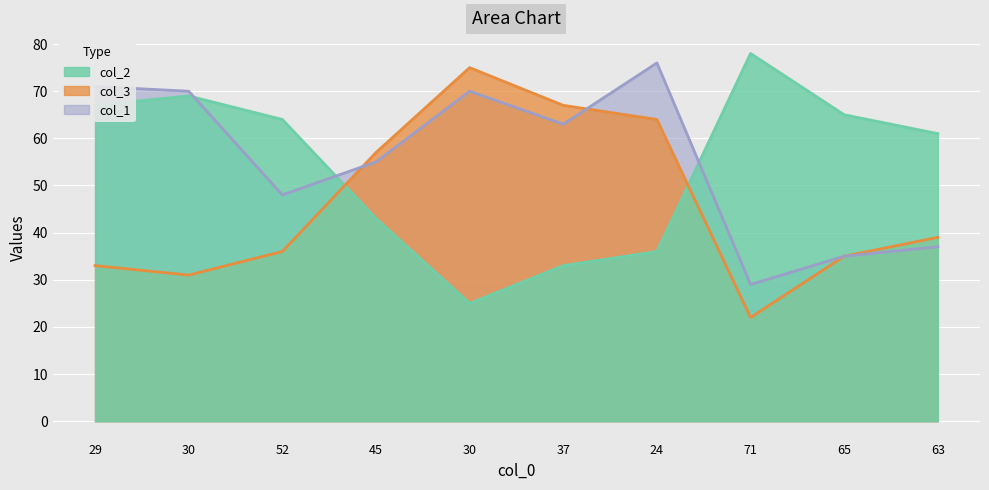

How many values in the col_3 series are below 39?

5